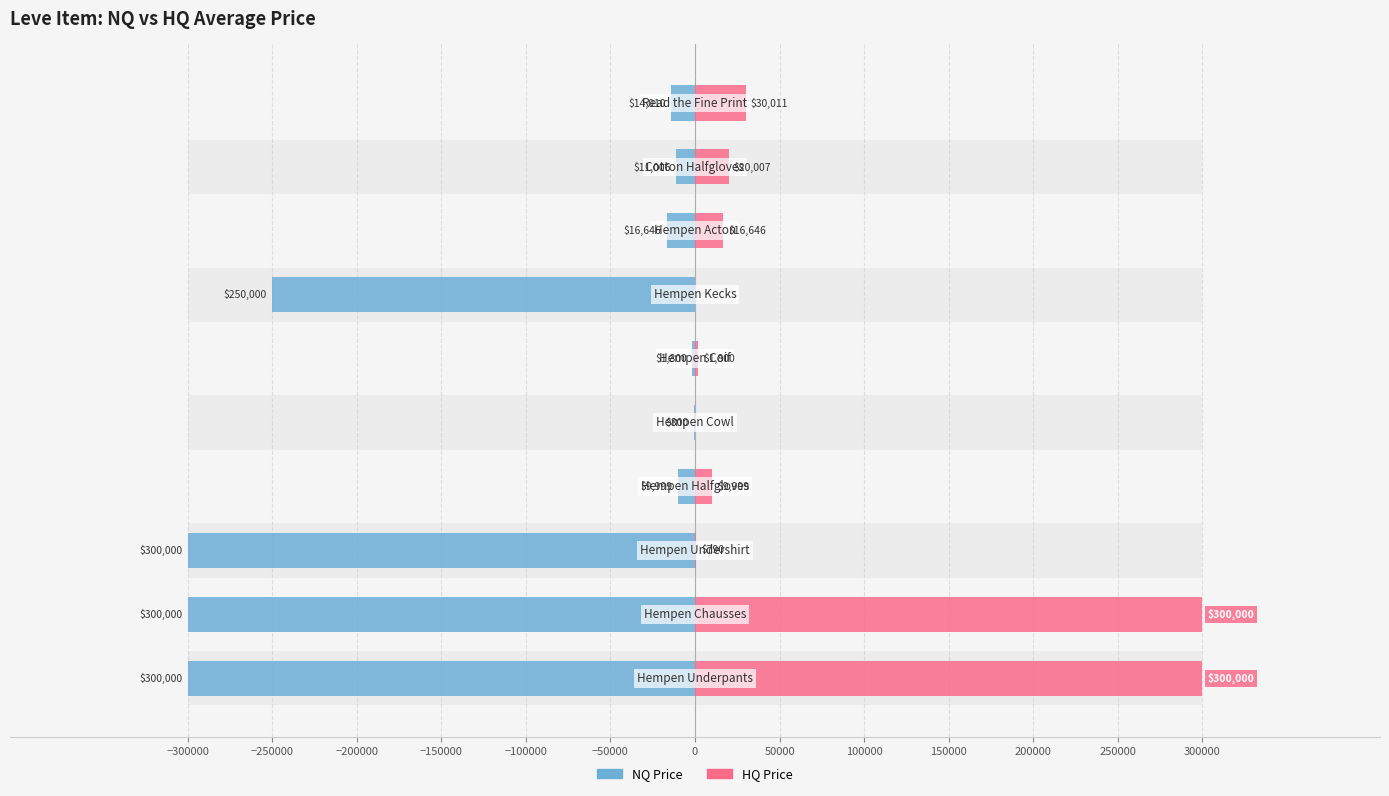

How many bars are there in total?

20